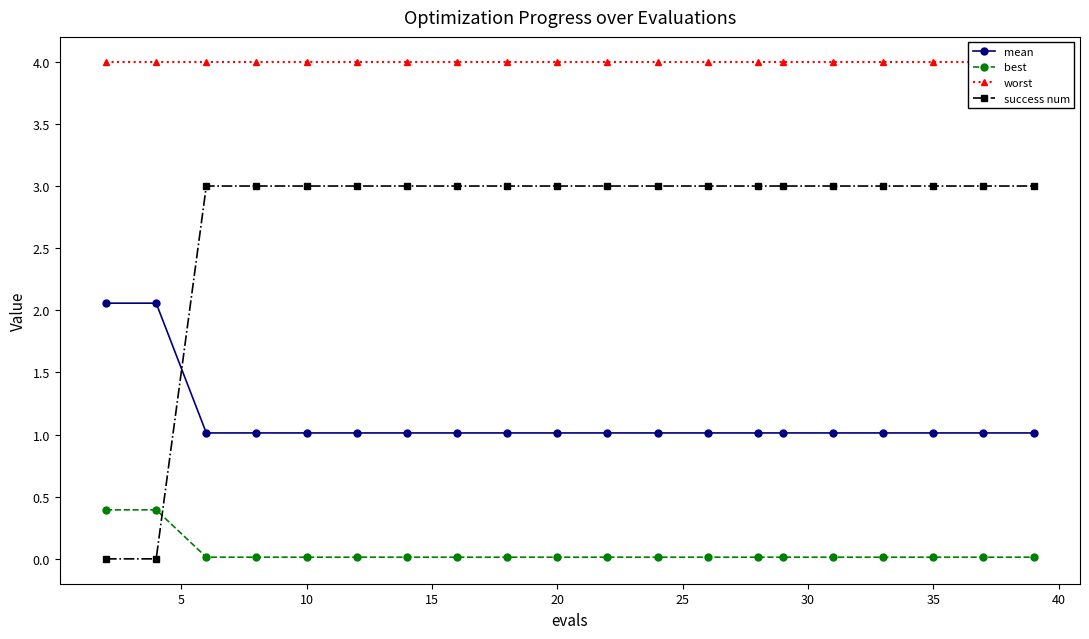

True or false: worst and success num cross at least once.

False